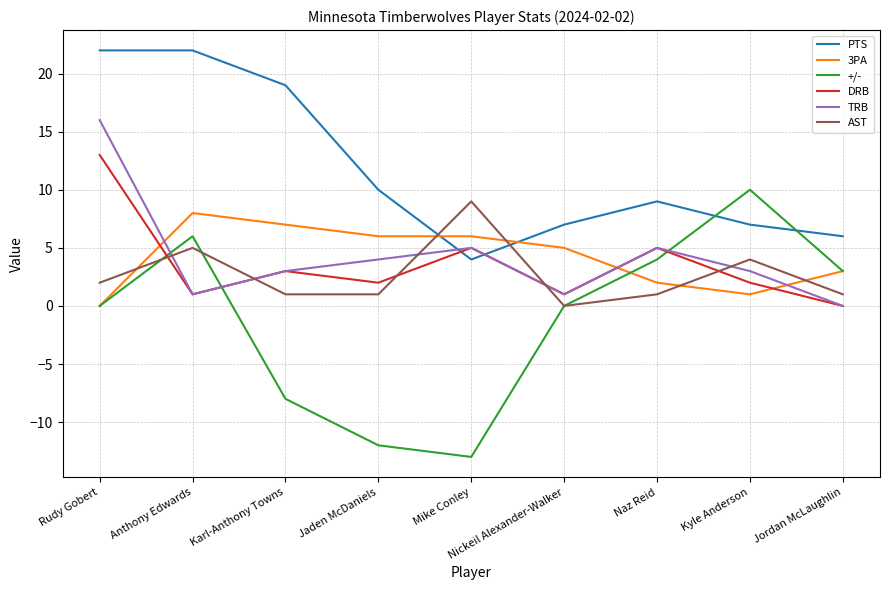

Is this an area chart (filled region under the line)?

No